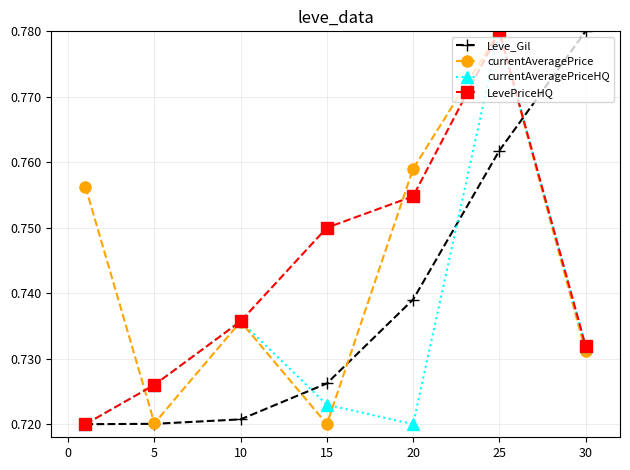

How many LevePriceHQ values are between 0 and 1?

7